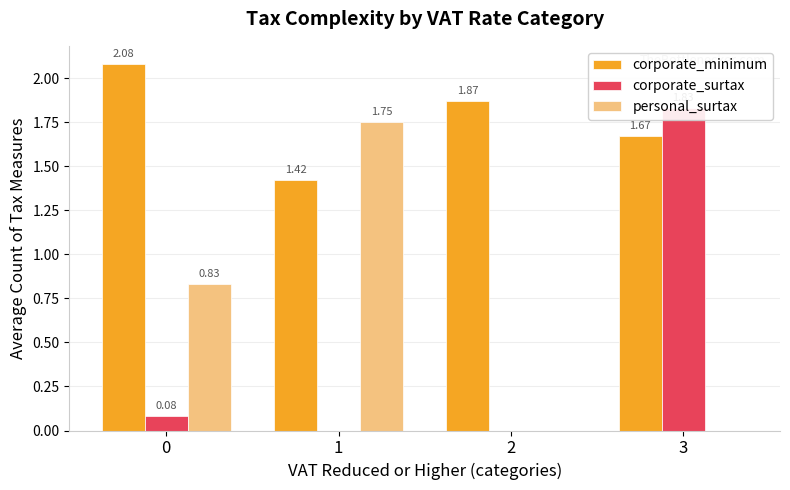

Rank the series at 1 from highest to lowest value.

personal_surtax, corporate_minimum, corporate_surtax